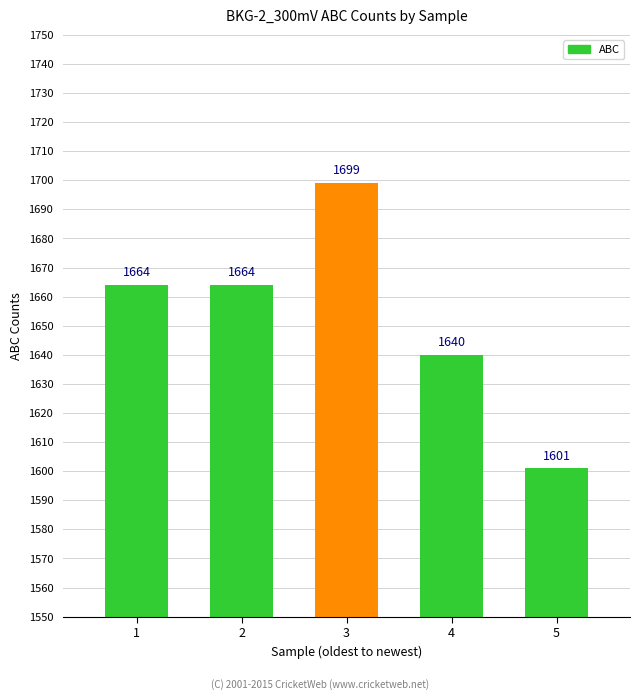

The value at 4 is 2632. True or false?

False